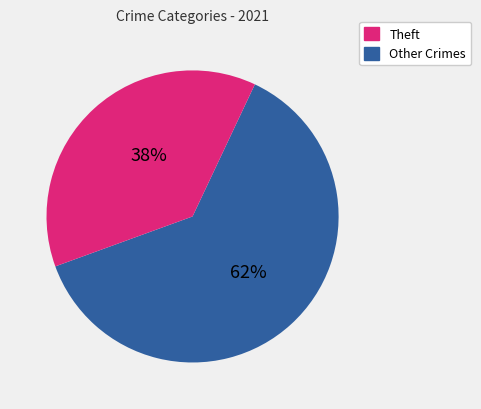

Is there any slice that represents more than half of the pie?

Yes